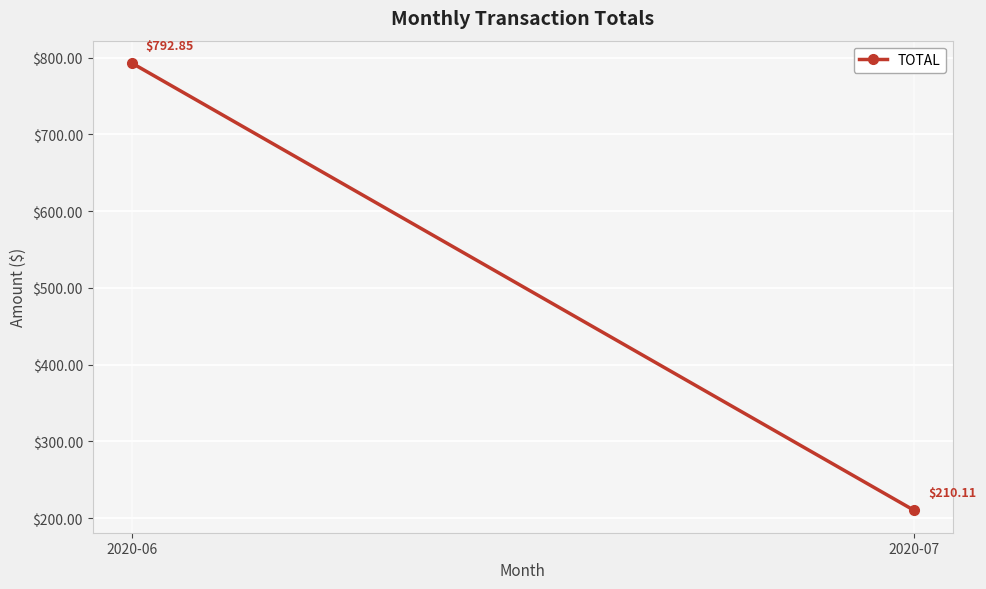

How many distinct data groups are displayed?

1